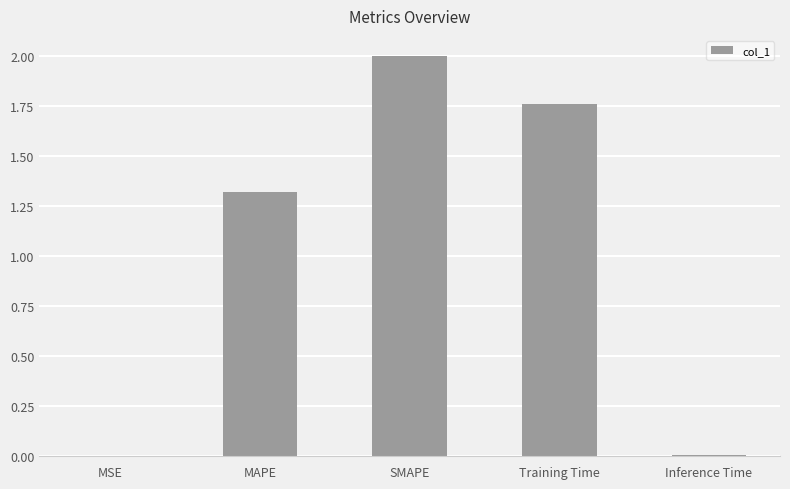

Where is the data nearest to the value 1?

MAPE